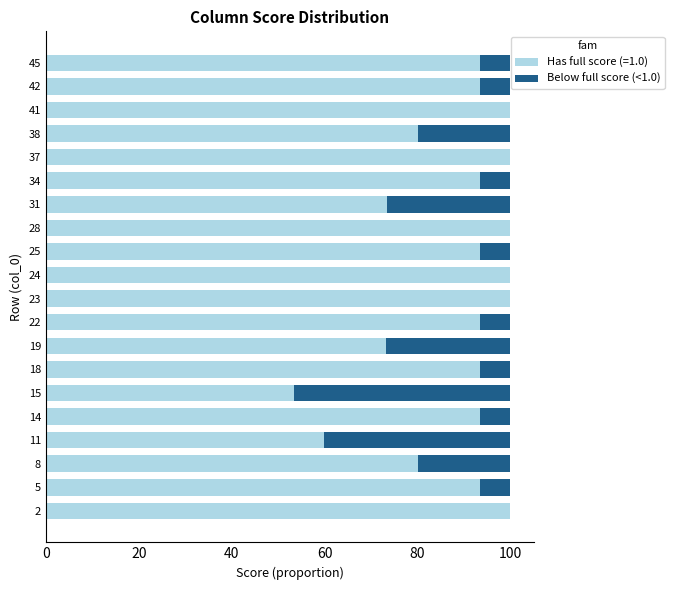

How many series are shown in this chart?

2